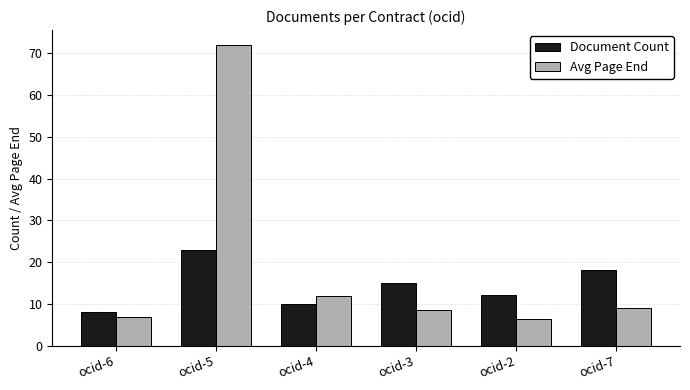

Which category has the highest value across all series?

ocid-5